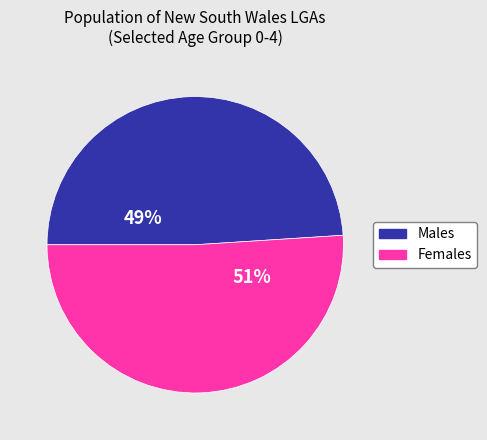

To the nearest percent, what is the difference between the largest and smallest slice percentages?

2%